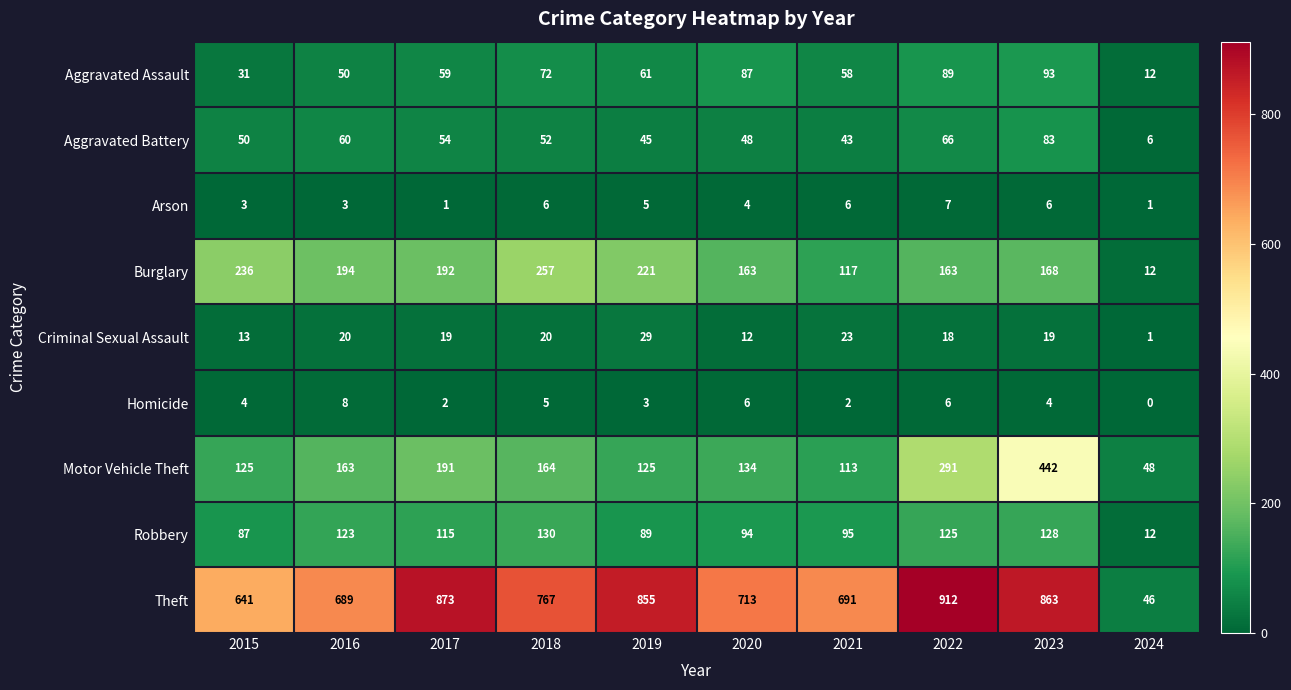

Rank the series by their maximum value, from lowest to highest.

Arson, Homicide, Criminal Sexual Assault, Aggravated Battery, Aggravated Assault, Robbery, Burglary, Motor Vehicle Theft, Theft